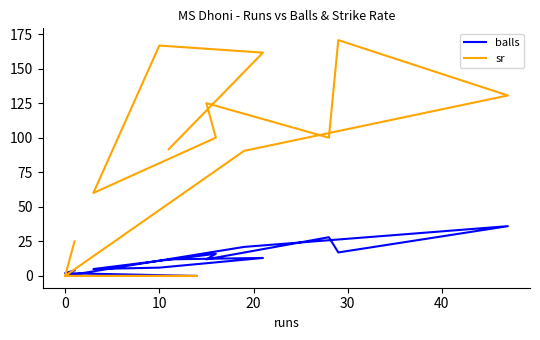

True or false: sr and balls intersect in this chart.

True